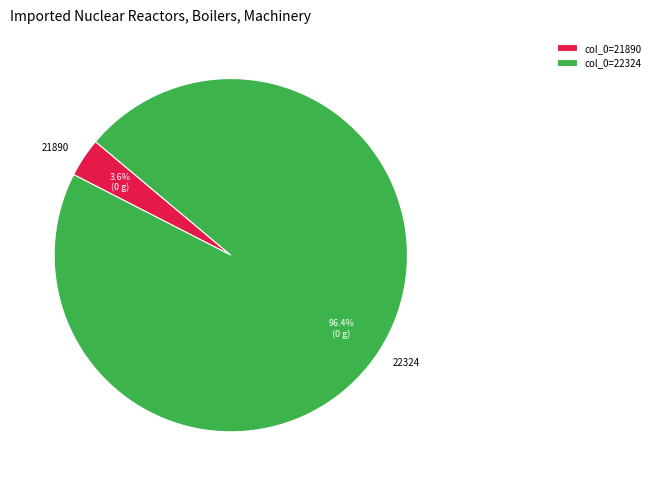

Is it true that 21890 is 4% of the pie?

True